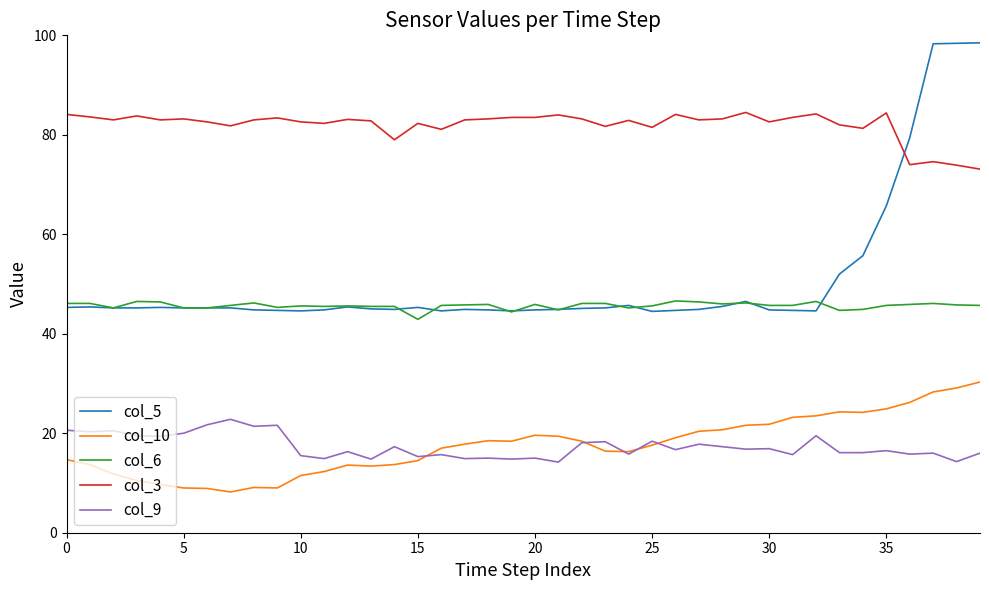

List the series in order of their peak value, lowest first.

col_9, col_10, col_6, col_3, col_5